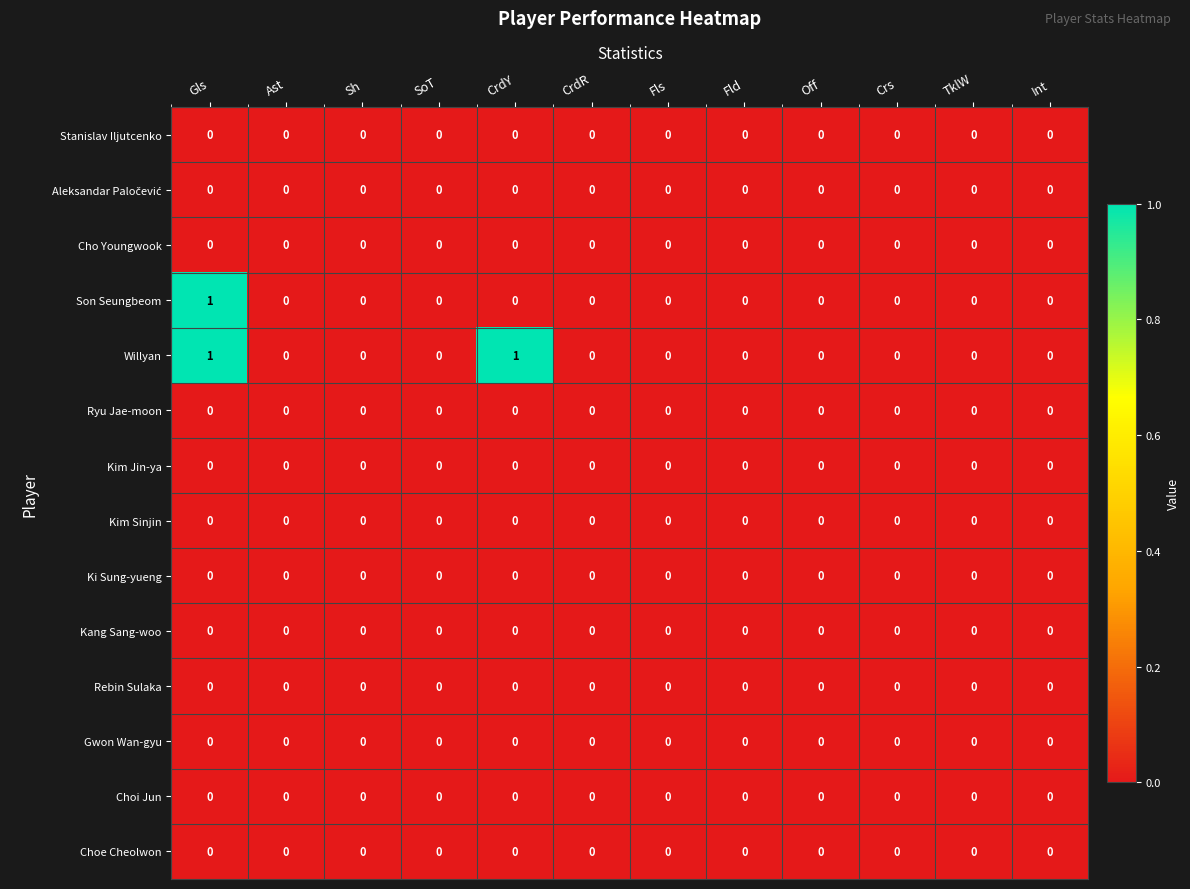

True or false: Stanislav Iljutcenko has a value of 0 at CrdY.

True